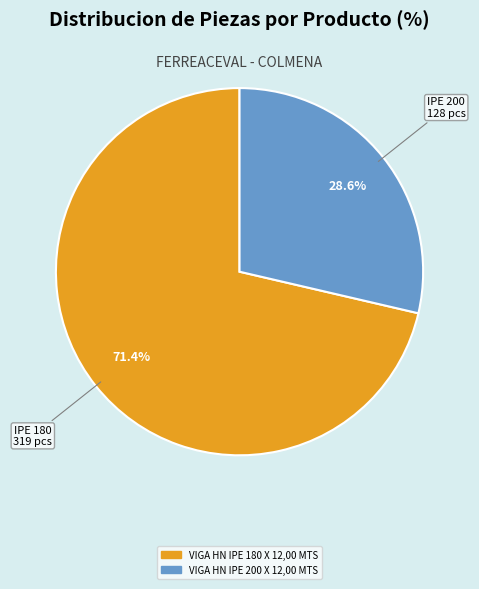

Count the number of slices in the pie.

2